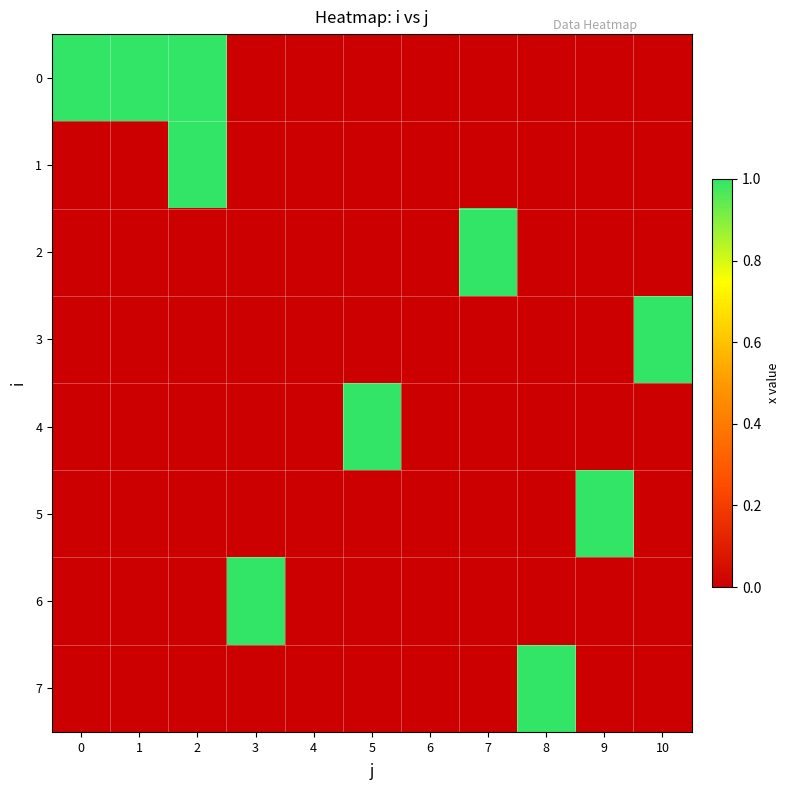

What is the spread (max minus min) of values at 0?

1